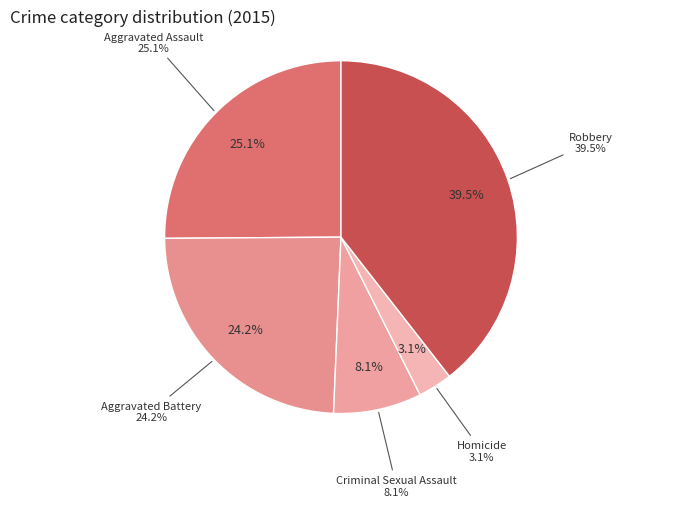

Combined, do Aggravated Battery and Homicide account for over 50%?

No